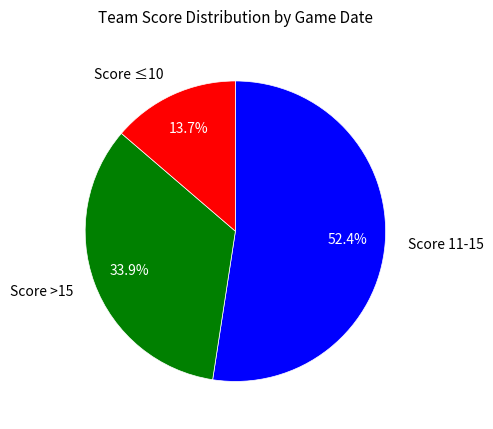

Approximately how many times larger is the value at Score 11-15 compared to Score ≤10?

3.8